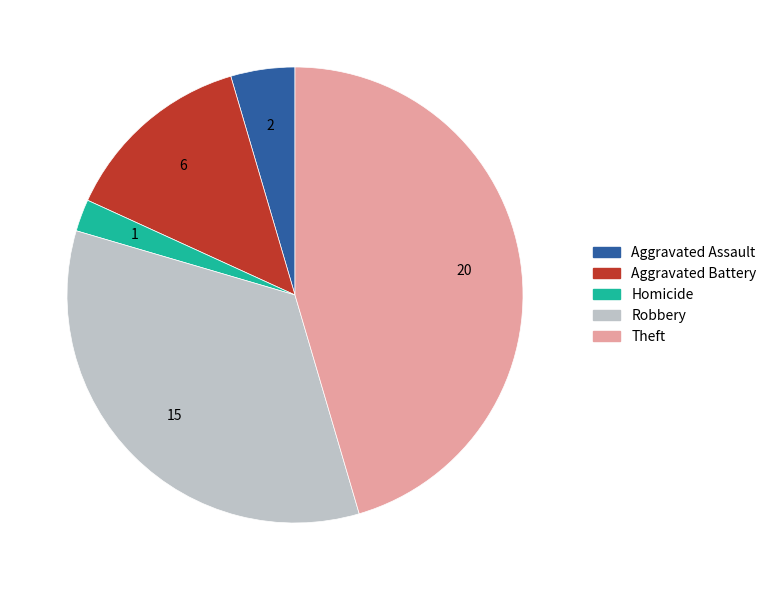

How many segments does this pie chart have?

5